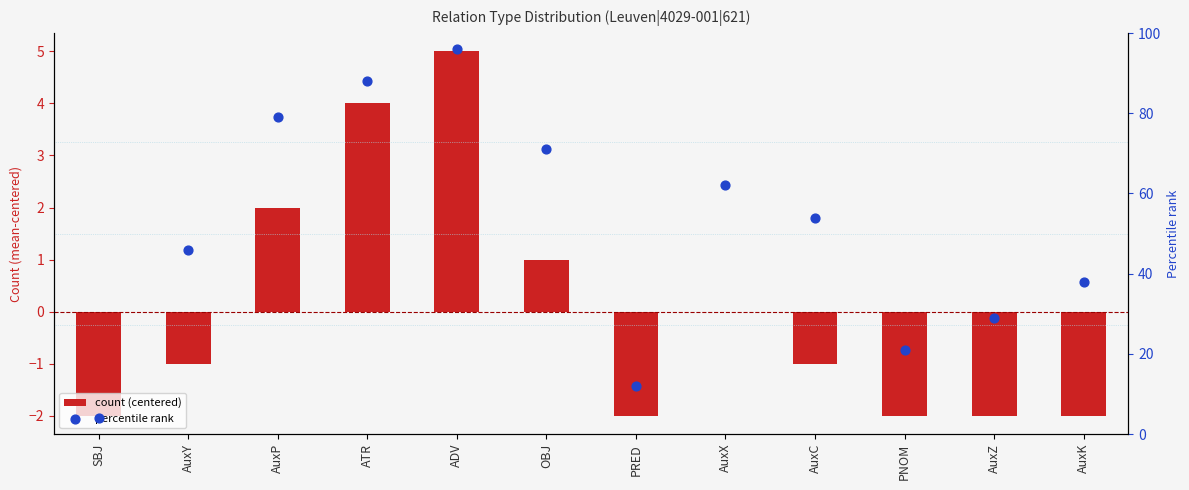

What is the total value across all series at ADV?

101